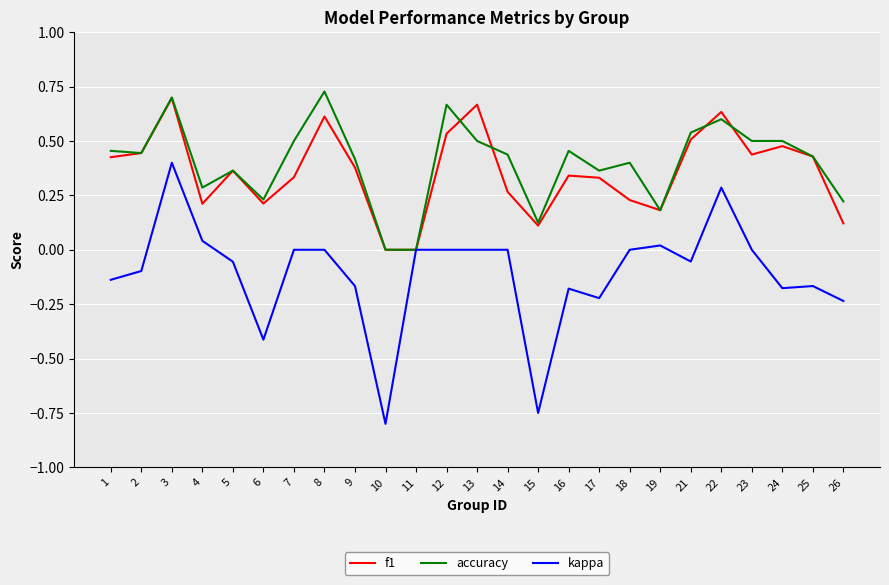

Which series has the largest range (max minus min)?

kappa